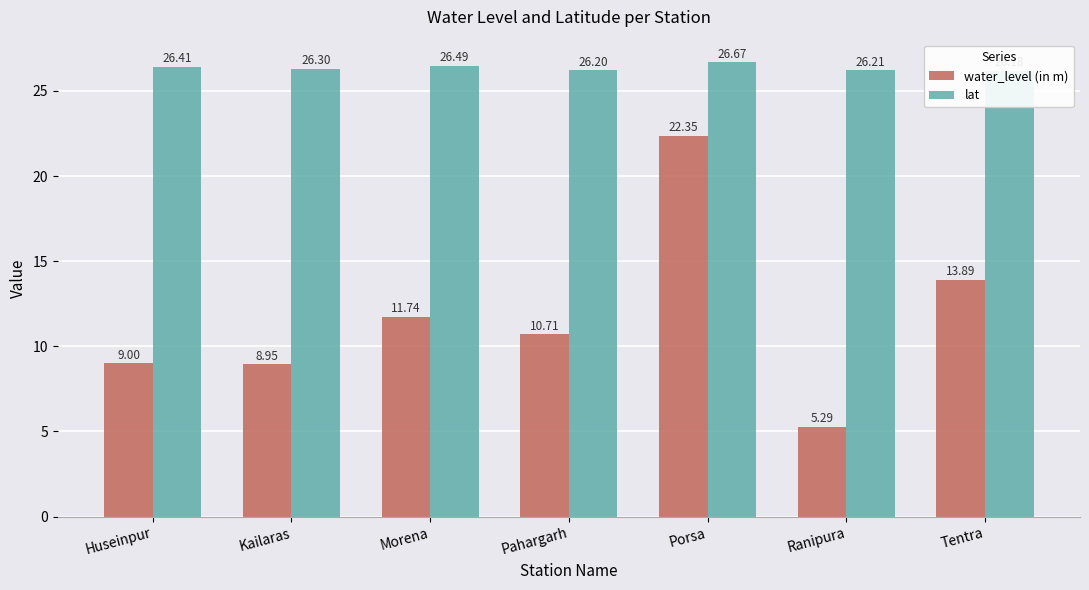

What is the greatest value displayed?

26.7